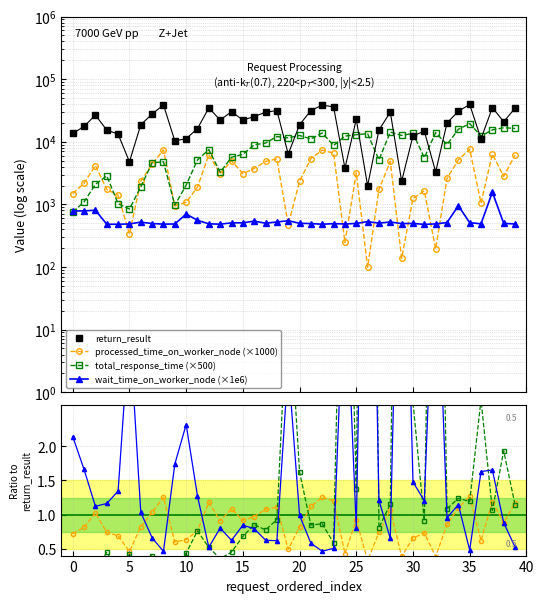

What is the value of the total_response_time point at the 10th from the left?

970.4